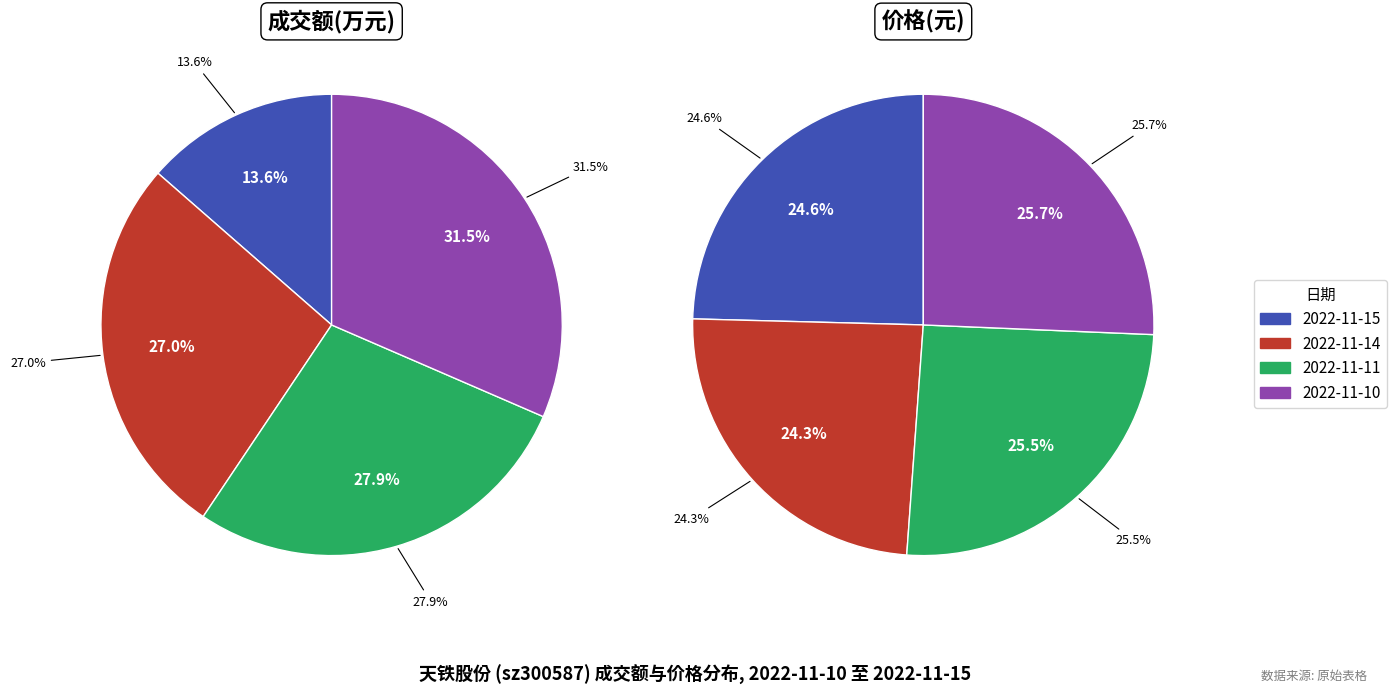

What is the ratio of the value at 2022-11-15 to the value at 2022-11-11?

0.5